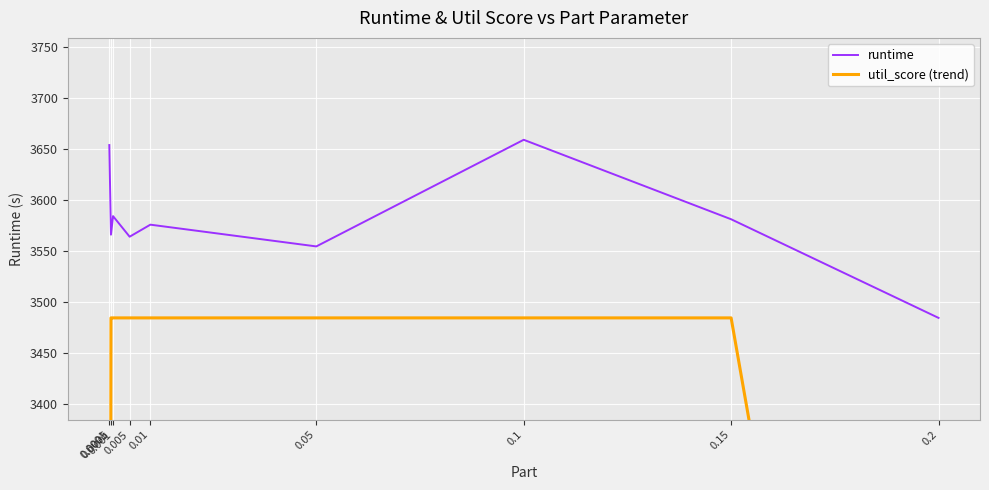

Which category has the highest value in the runtime series?

0.1